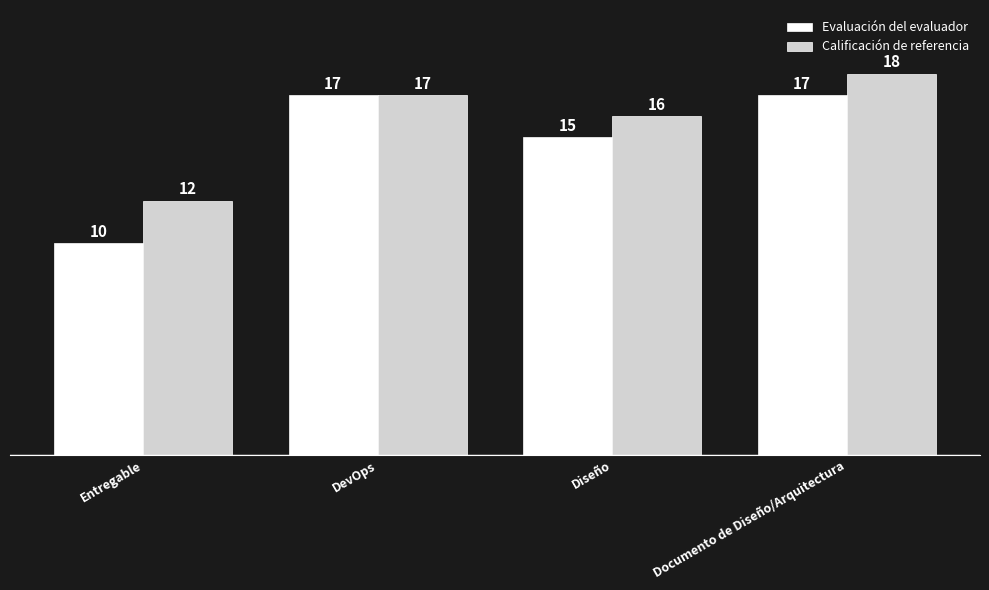

What is the difference between the Evaluación del evaluador values at Documento de Diseño/Arquitectura and Diseño?

2